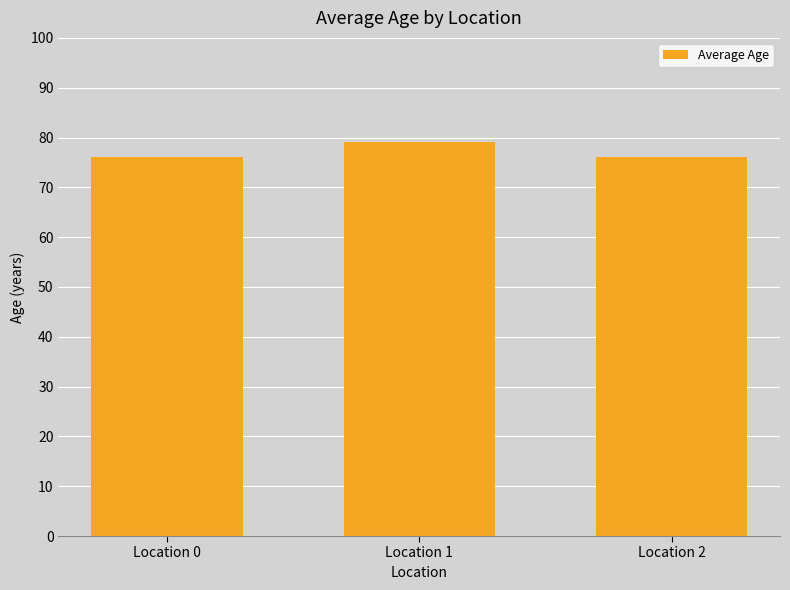

How many bars are there in total?

3